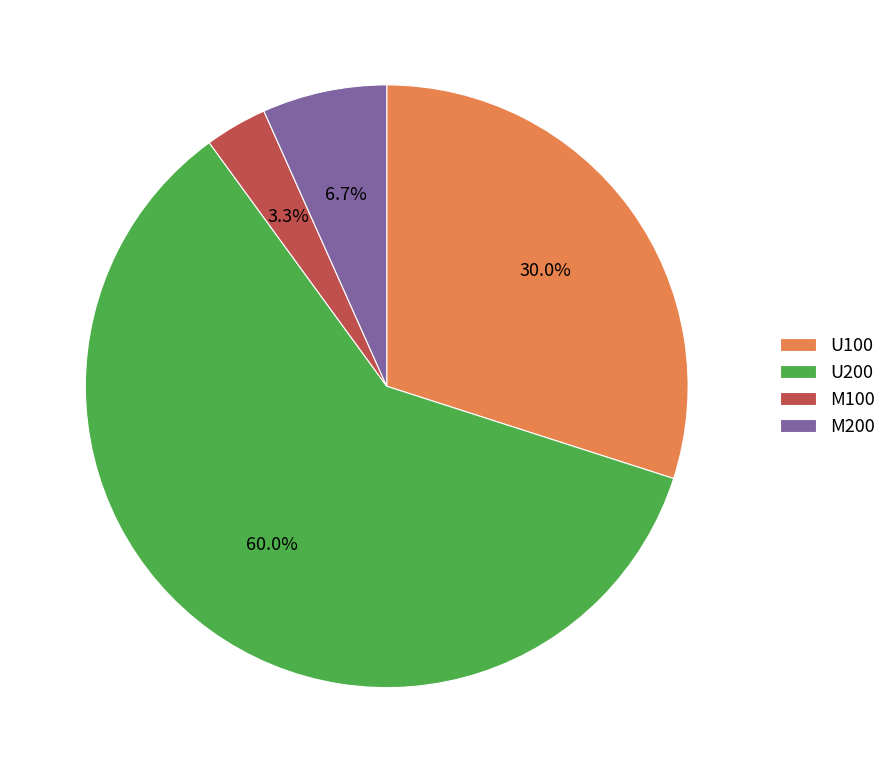

Which slice represents more than half of the pie?

U200